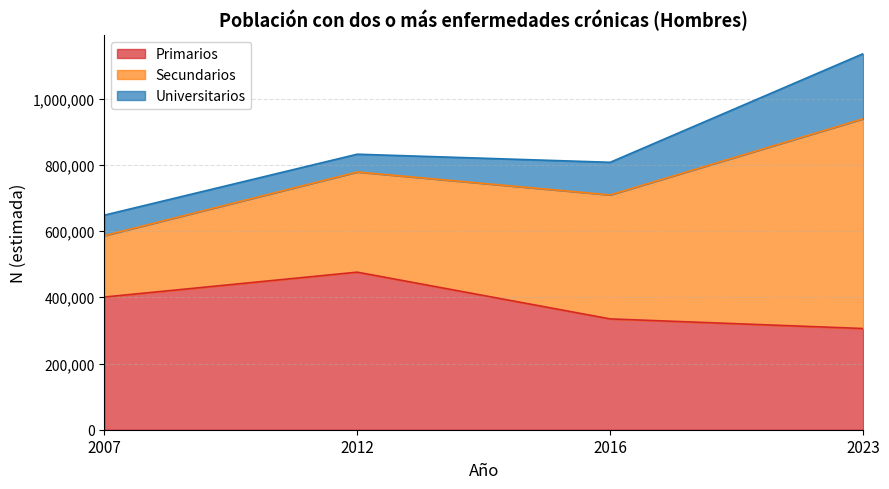

Reading left to right, what are all the values shown in this chart?

Primarios: 2007=400706	2012=475878	2016=334693	2023=305653
Secundarios: 2007=185406	2012=302544	2016=374409	2023=633466
Universitarios: 2007=61871	2012=53704	2016=98554	2023=196570